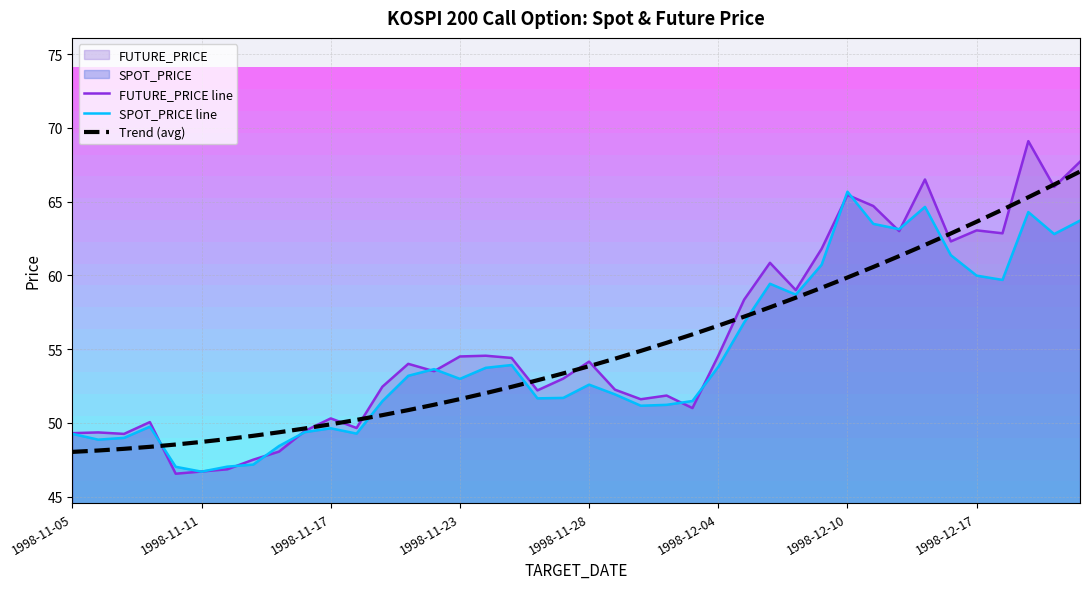

How many lines are shown in the chart?

3